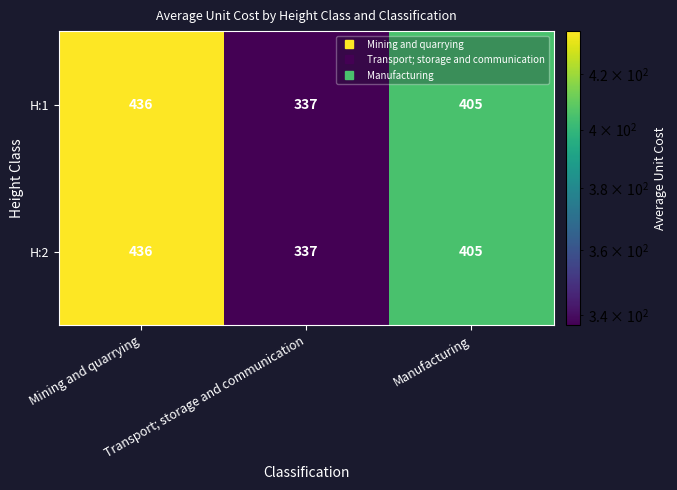

How many H:1 values are between 337 and 436?

3